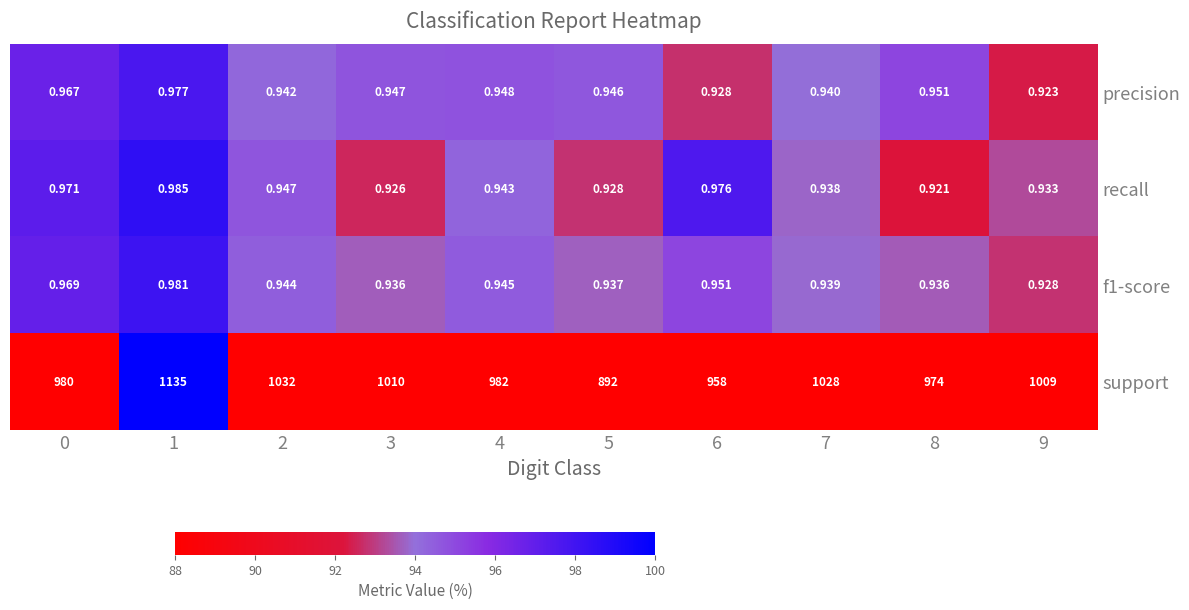

Which series has the largest total across all categories?

support